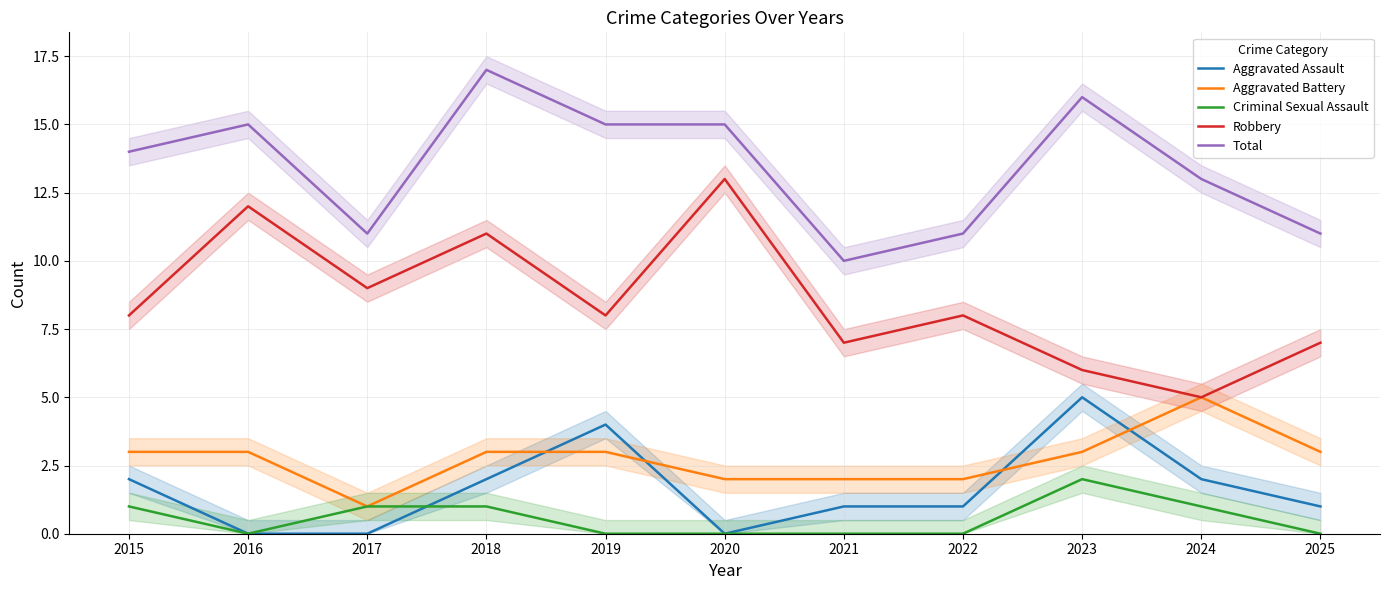

How many lines are shown in the chart?

5